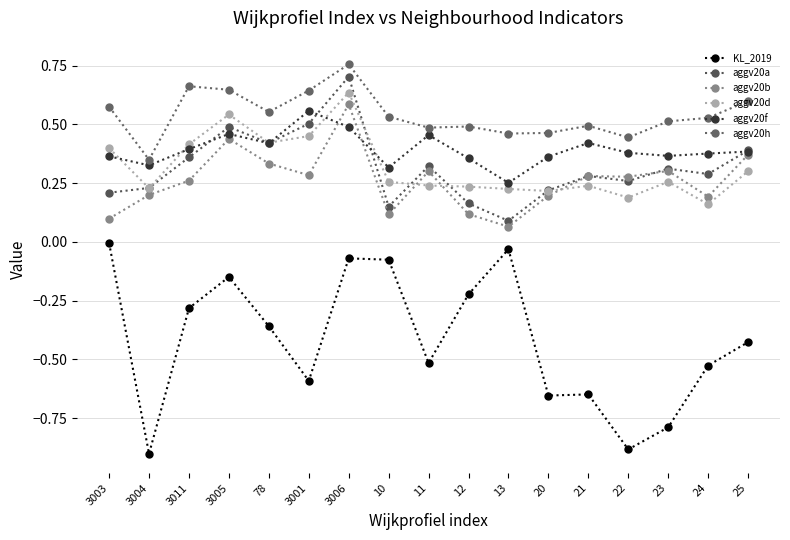

How many distinct data groups are displayed?

6